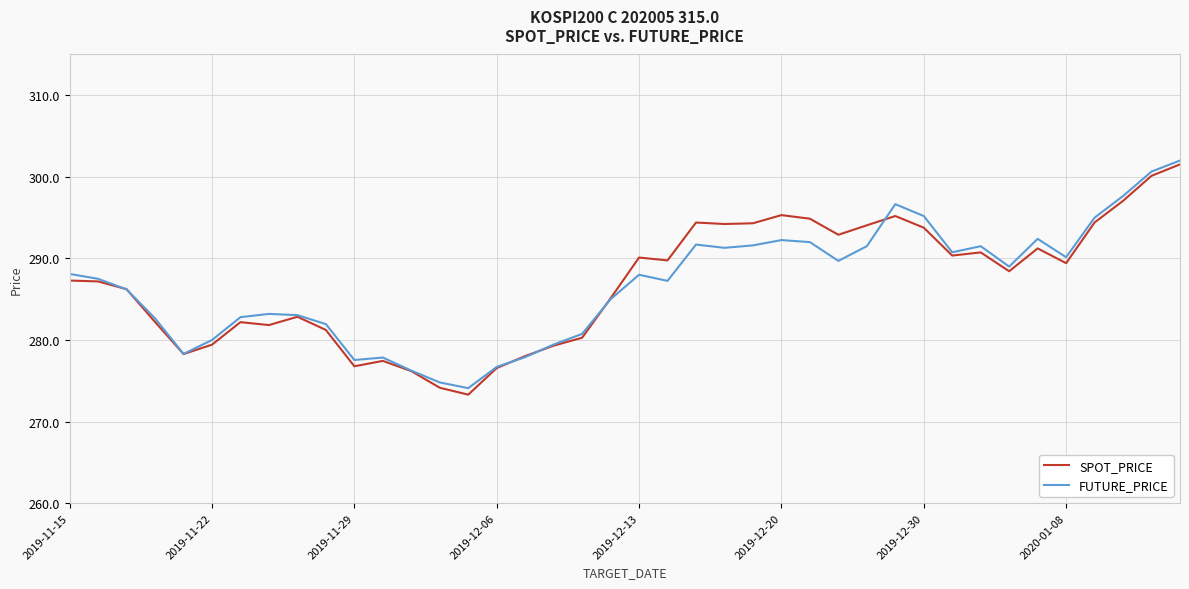

What is the sum of all SPOT_PRICE values?

11478.1